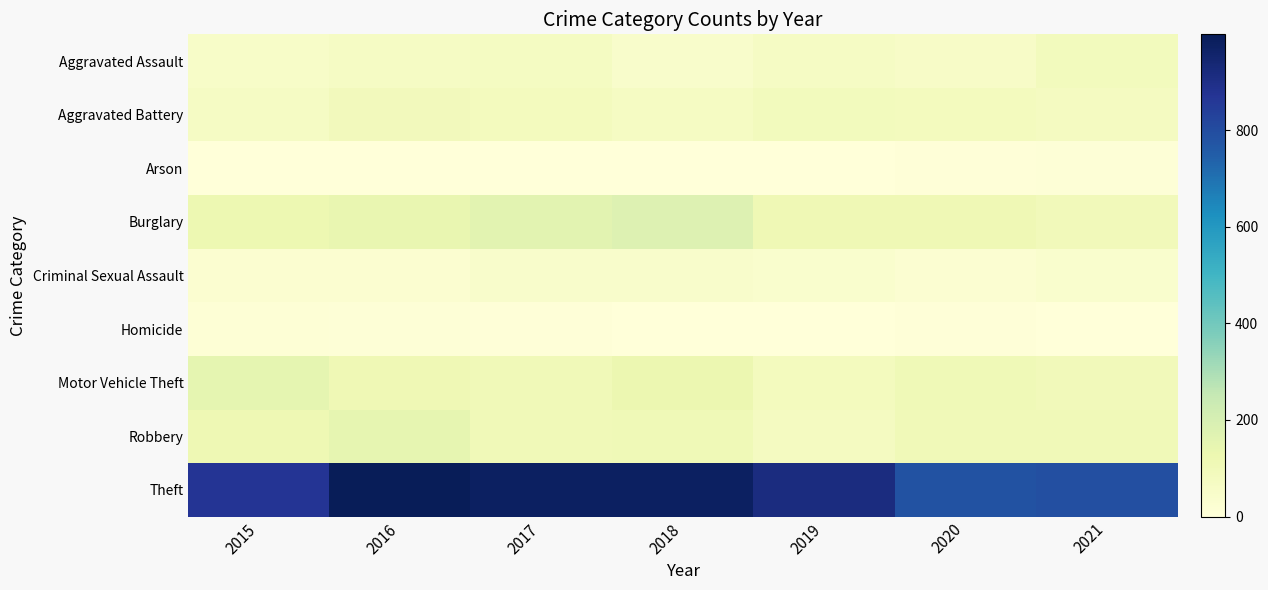

Reading left to right, transcribe all the data shown in this chart.

Aggravated Assault: 2015=54	2016=66	2017=72	2018=43	2019=65	2020=56	2021=86
Aggravated Battery: 2015=64	2016=93	2017=83	2018=70	2019=88	2020=82	2021=75
Arson: 2015=2	2016=2	2017=1	2018=3	2019=2	2020=4	2021=8
Burglary: 2015=121	2016=139	2017=162	2018=176	2019=110	2020=110	2021=95
Criminal Sexual Assault: 2015=28	2016=28	2017=44	2018=43	2019=36	2020=26	2021=36
Homicide: 2015=13	2016=8	2017=5	2018=2	2019=0	2020=6	2021=2
Motor Vehicle Theft: 2015=152	2016=110	2017=104	2018=127	2019=84	2020=109	2021=96
Robbery: 2015=117	2016=145	2017=105	2018=107	2019=75	2020=102	2021=105
Theft: 2015=874	2016=999	2017=979	2018=977	2019=914	2020=783	2021=791